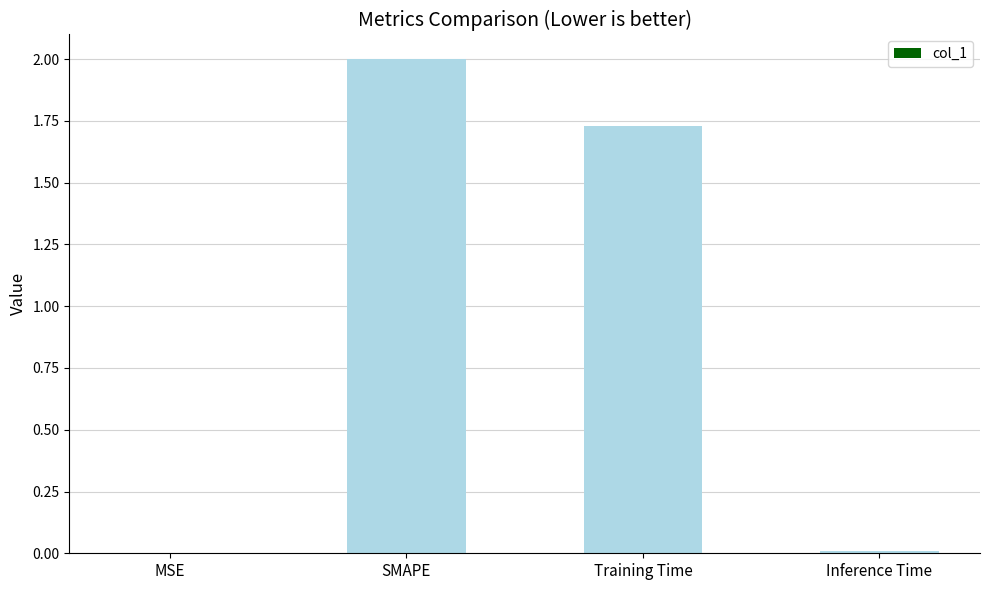

What is the sum of all values?

3.7